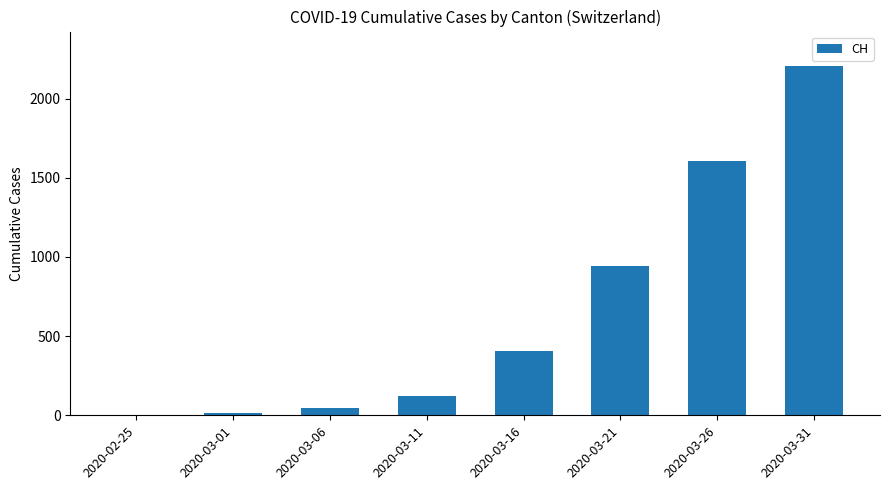

Are the bars grouped side by side (vs. stacked)?

No